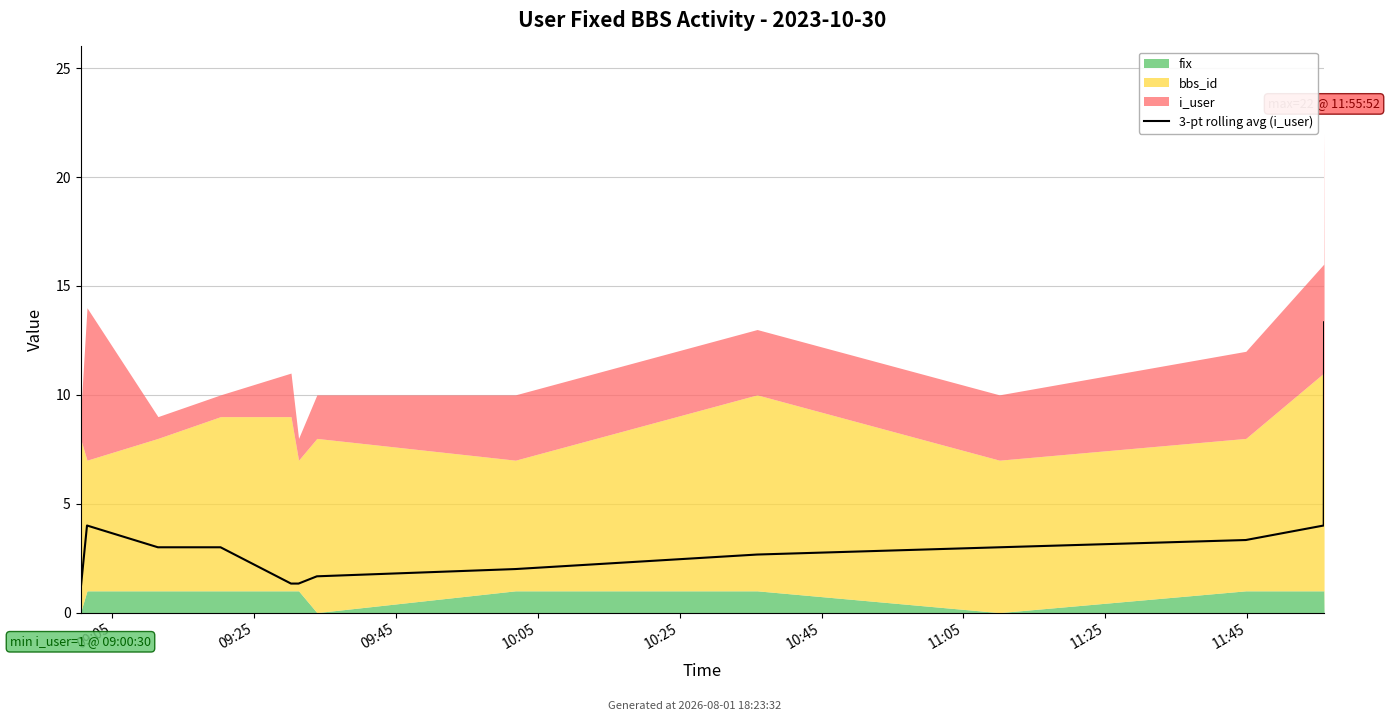

Between 11 and 9, which is larger?

11